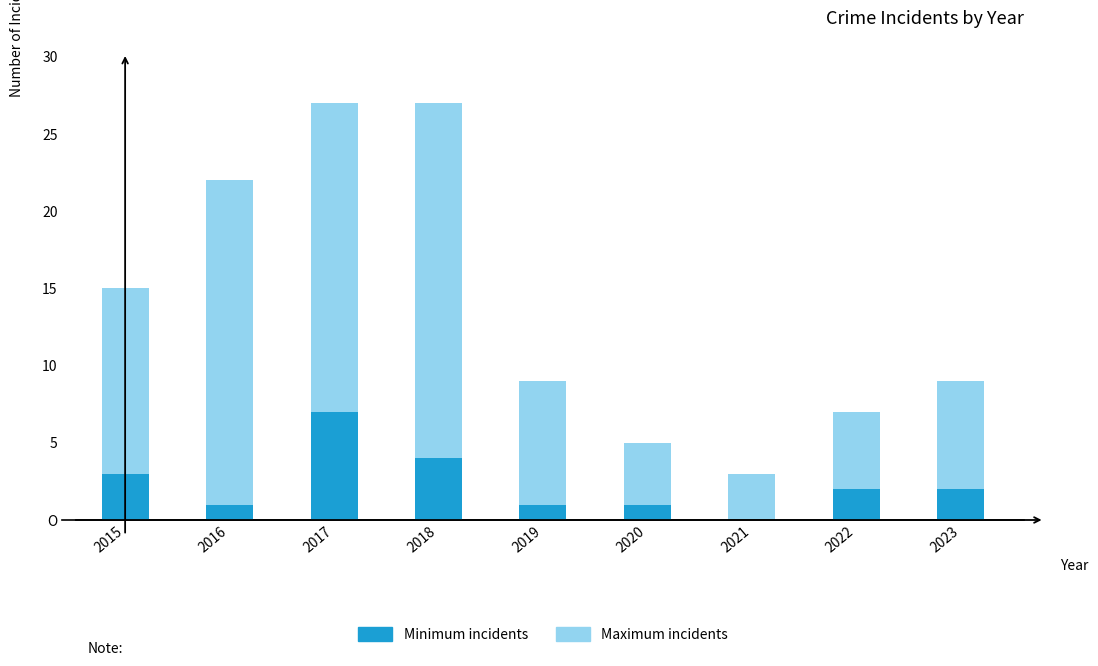

Which label corresponds to the largest value in the chart?

2017